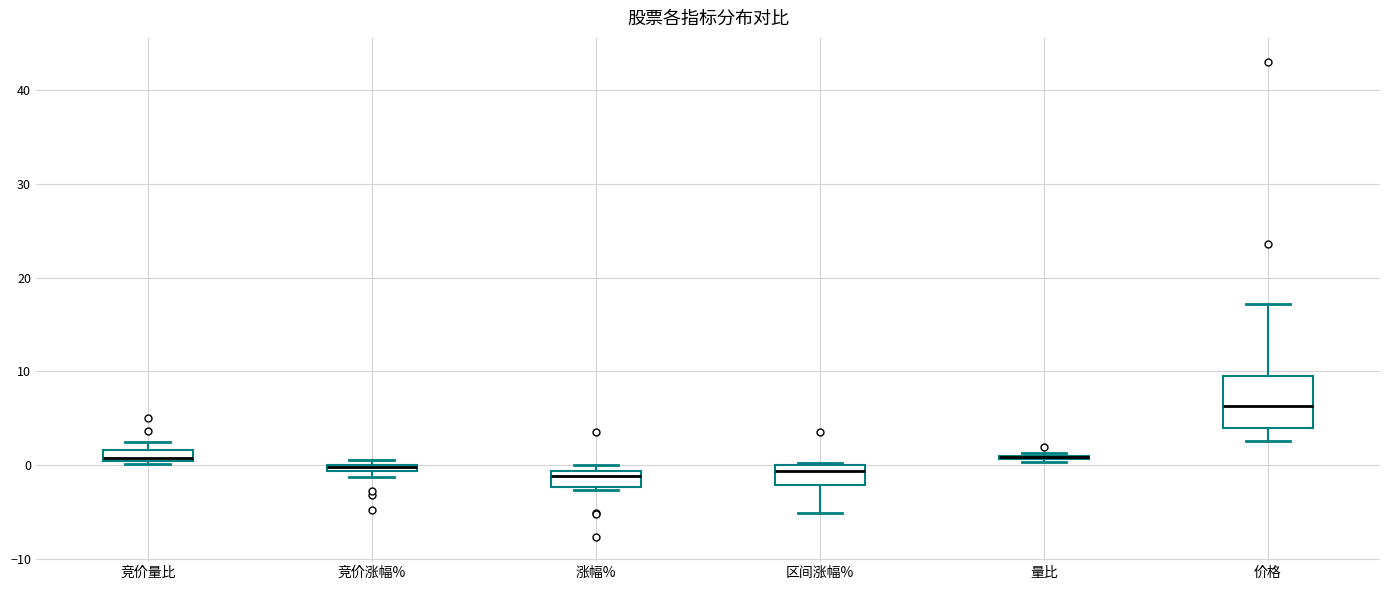

Comparing the boxes themselves (not the whiskers), which one is the tallest?

价格